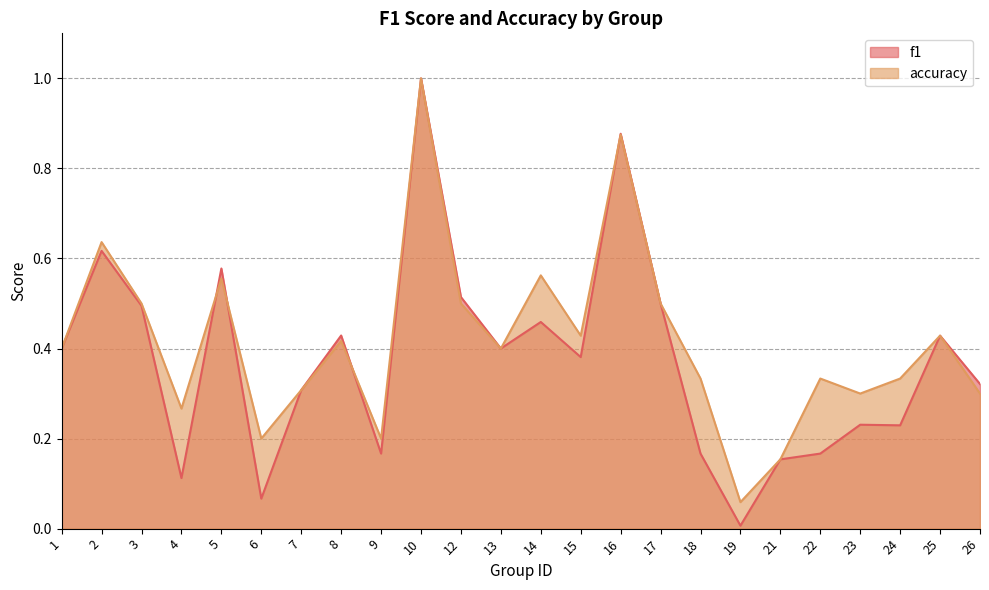

Reading left to right, transcribe all the data shown in this chart.

f1: 0.4	0.6	0.5	0.1	0.6	0.1	0.3	0.4	0.2	1.0	0.5	0.4	0.5	0.4	0.9	0.5	0.2	0.0	0.2	0.2	0.2	0.2	0.4	0.3
accuracy: 0.4	0.6	0.5	0.3	0.6	0.2	0.3	0.4	0.2	1.0	0.5	0.4	0.6	0.4	0.9	0.5	0.3	0.1	0.2	0.3	0.3	0.3	0.4	0.3